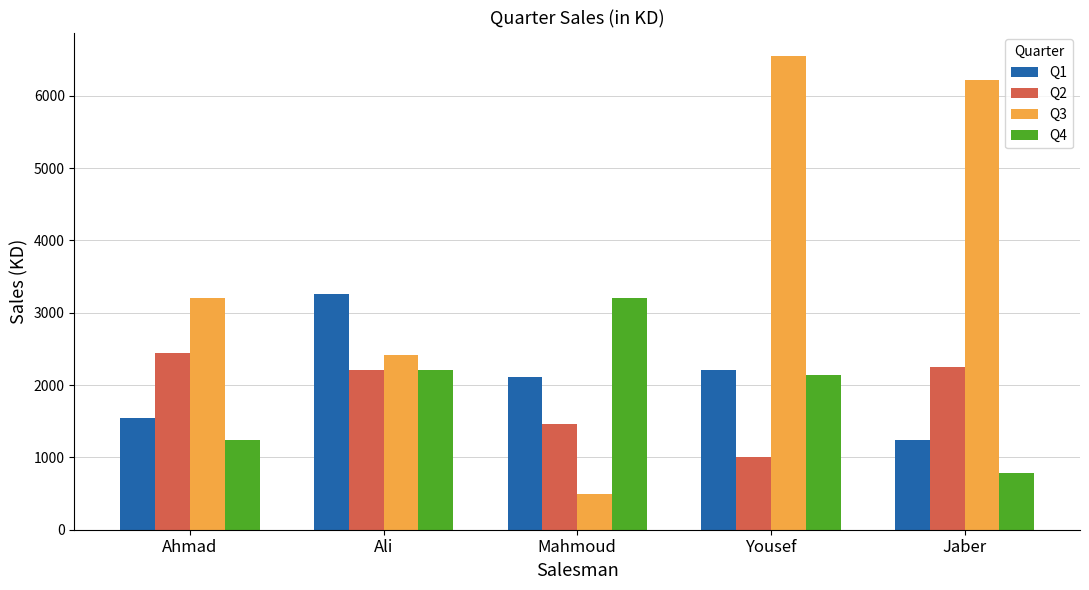

Reading right to left, extract all data points from this chart.

Q1: 1235	2214	2105	3256	1540
Q2: 2254	1002	1456	2210	2440
Q3: 6213	6547	500	2415	3210
Q4: 780	2140	3210	2210	1245